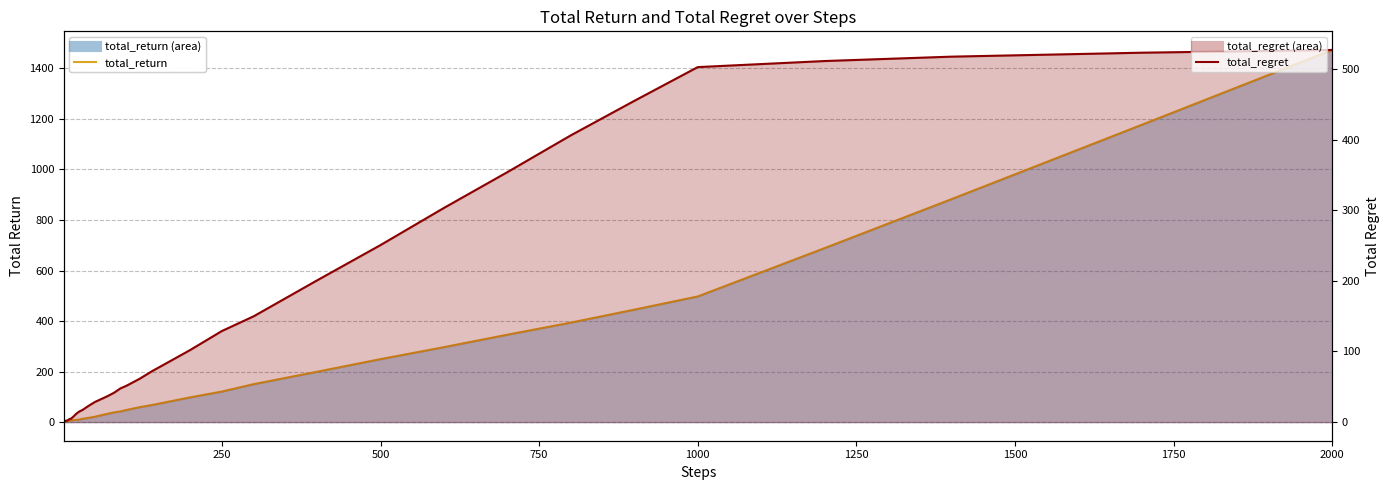

Which series has the largest range (max minus min)?

total_return line